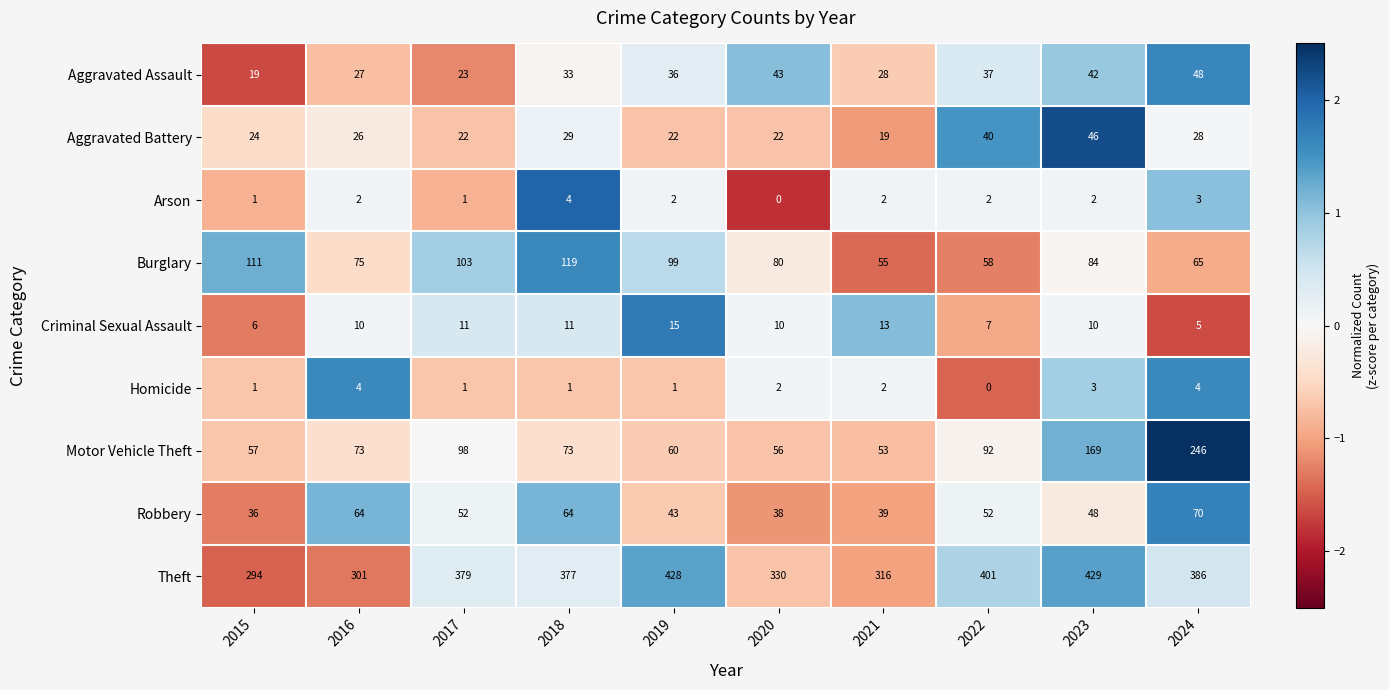

What is the difference between the highest and lowest values at 2019?

427